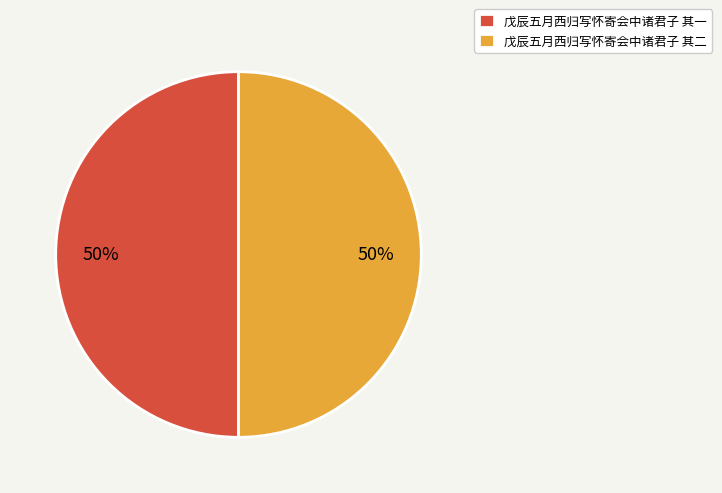

What percentage is the 戊辰五月西归写怀寄会中诸君子 其一 slice, to the nearest percent?

50%